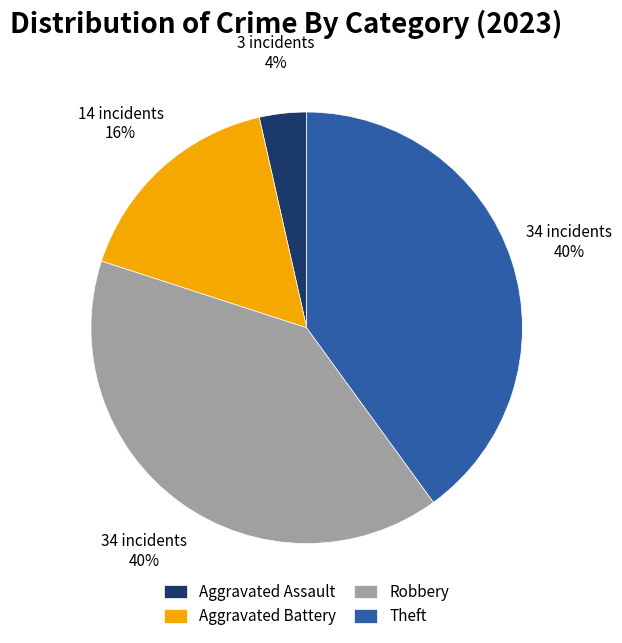

Is there any slice that represents more than half of the pie?

No